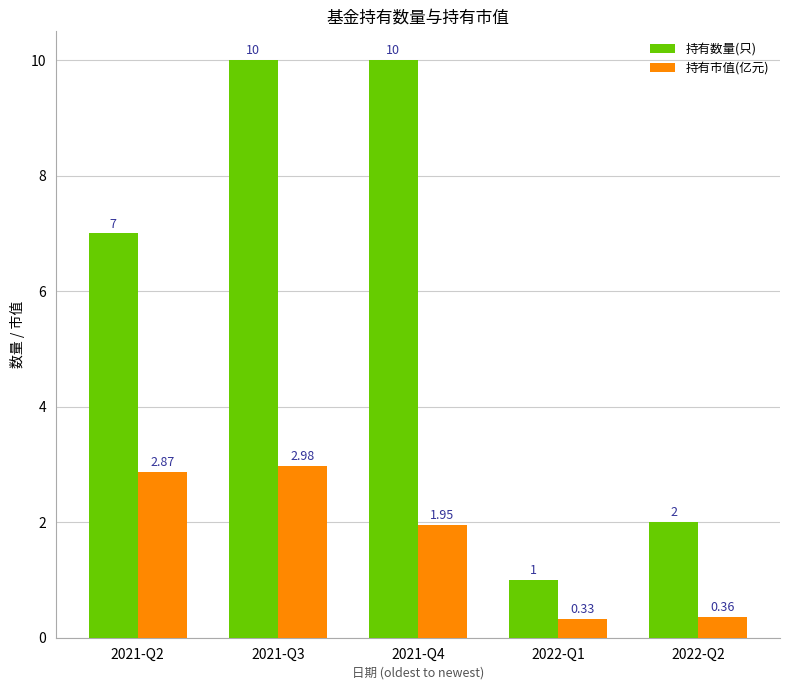

List the series in order of their overall mean, highest first.

持有数量(只), 持有市值(亿元)